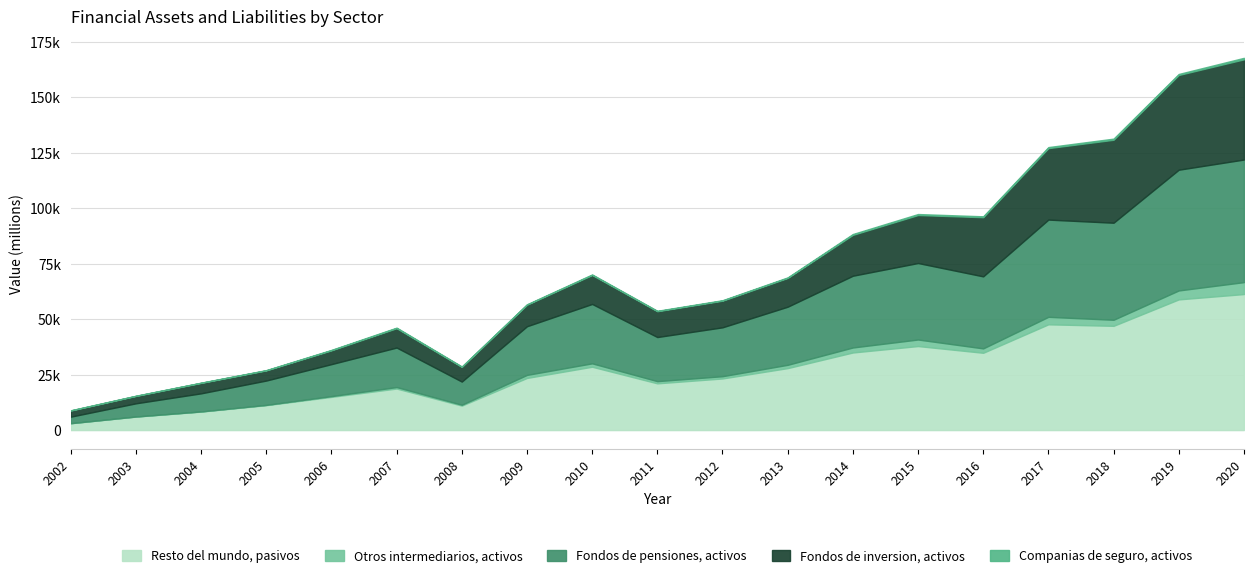

How many values in the Fondos de inversion, activos series exceed 12007?

9